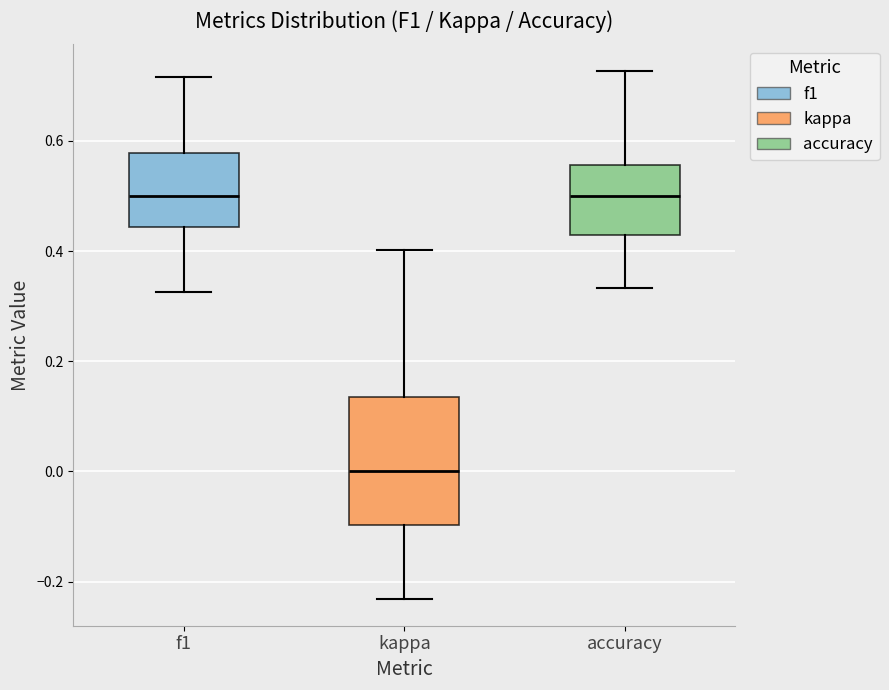

Reading left to right, read every box against the y-axis: the position of its median line, the range the box covers, and the ends of its whiskers. The values are not printed on the chart, so give them approximately, as read against the axis.

f1: median 0.50, box 0.44 to 0.58, whiskers 0.32 to 0.72
kappa: median 0.00, box -0.10 to 0.14, whiskers -0.24 to 0.40
accuracy: median 0.50, box 0.42 to 0.56, whiskers 0.34 to 0.72